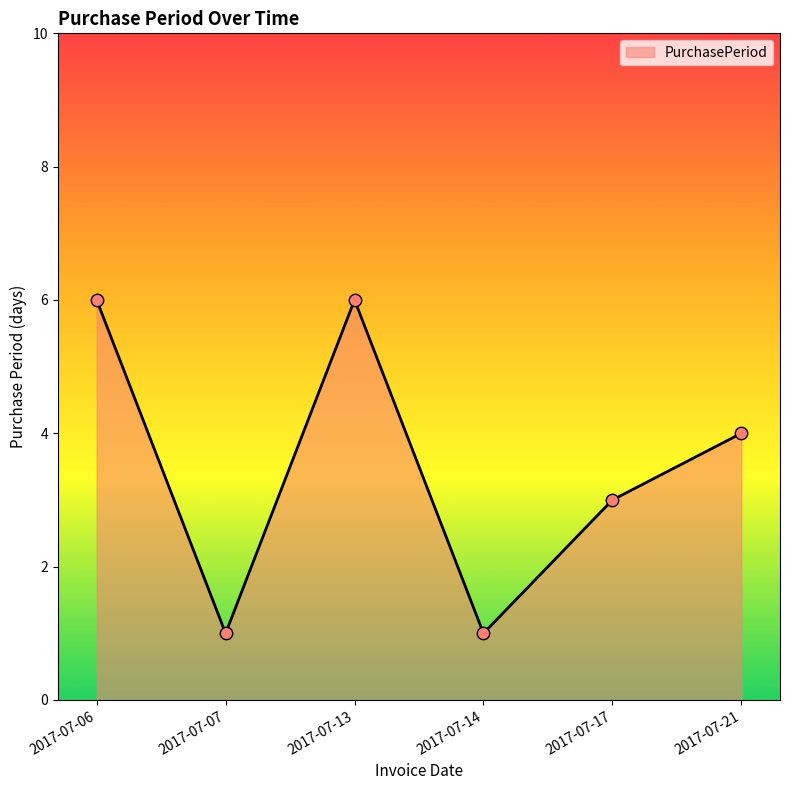

Between 2017-07-17 and 2017-07-14, which is larger?

2017-07-17